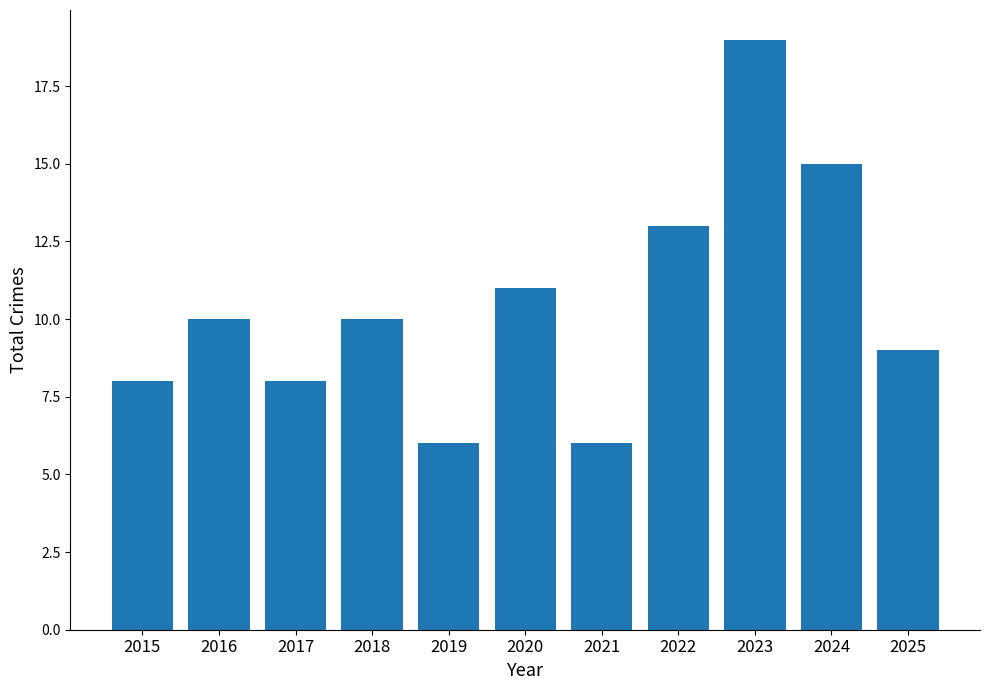

Reading left to right, extract all data points from this chart.

2015=8	2016=10	2017=8	2018=10	2019=6	2020=11	2021=6	2022=13	2023=19	2024=15	2025=9